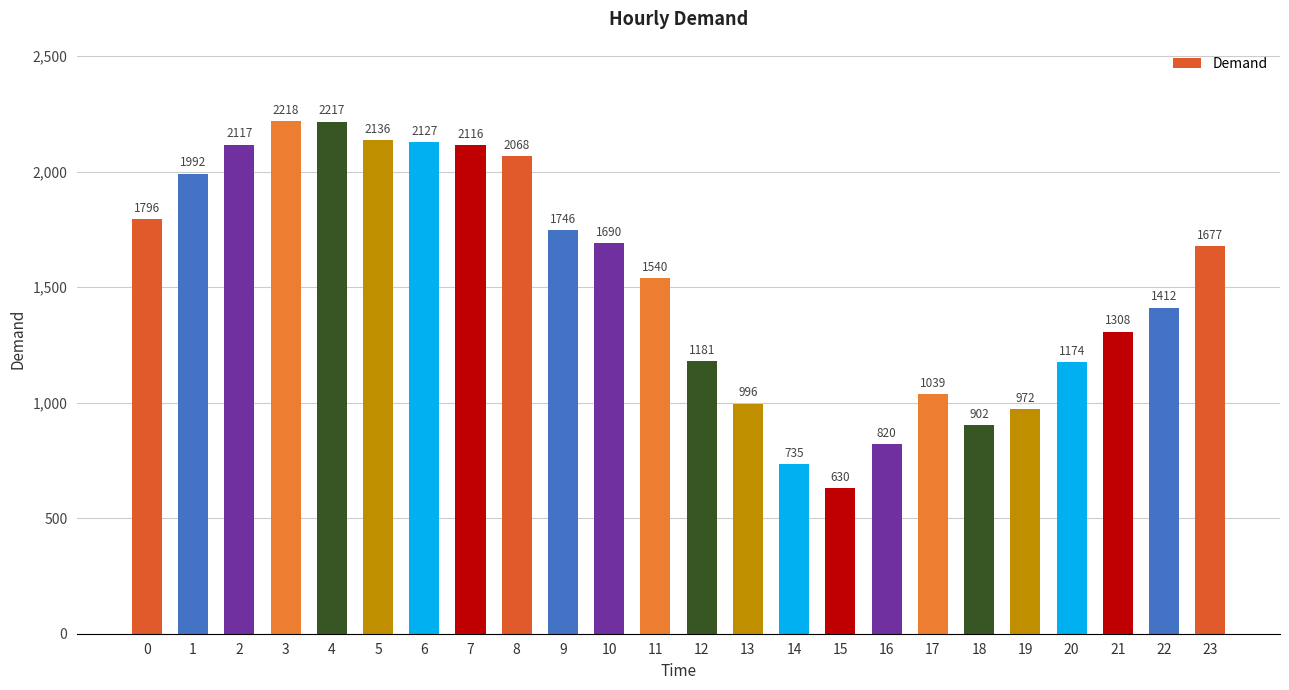

Which label corresponds to the smallest value in the chart?

15